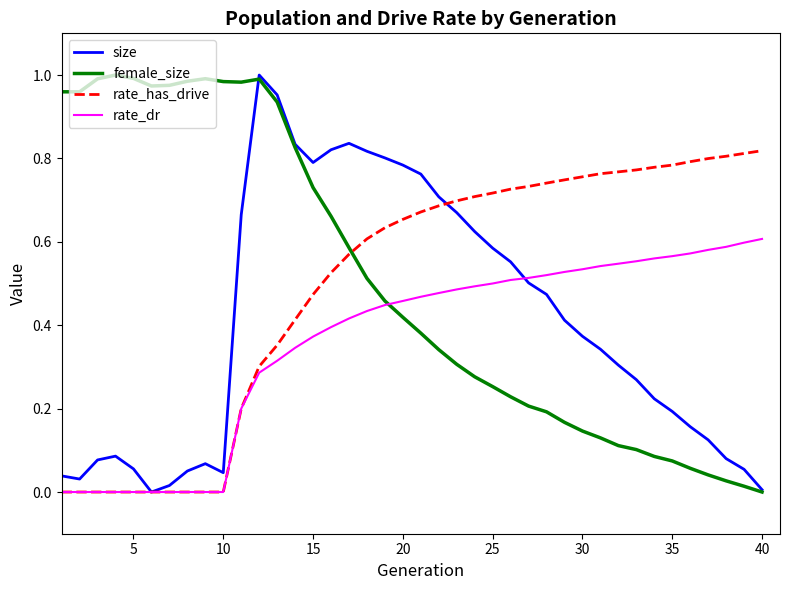

What are all the series names shown in the legend?

size, female_size, rate_has_drive, rate_dr